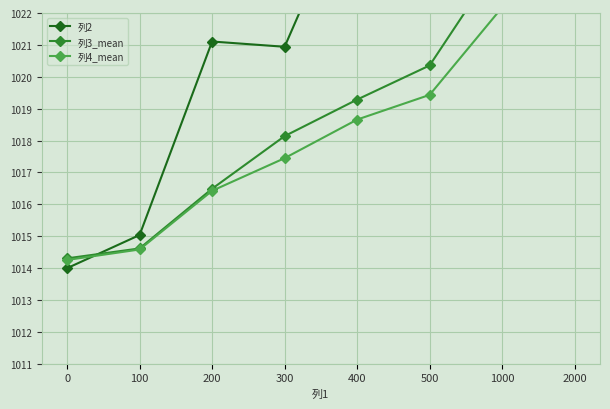

How many values in the 列4_mean series are below 1018?

4